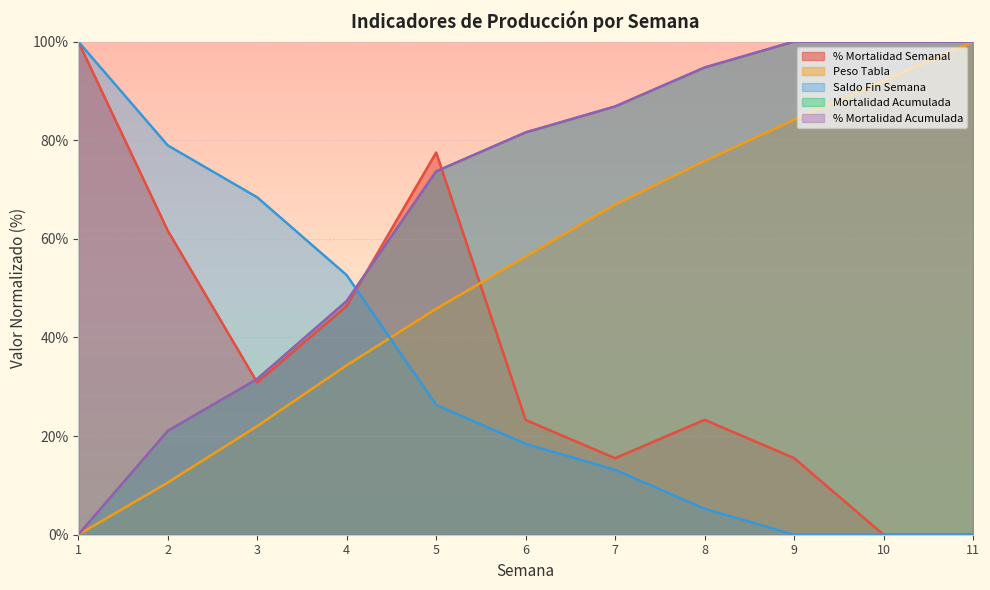

Which has a higher value, 10 or 9?

9